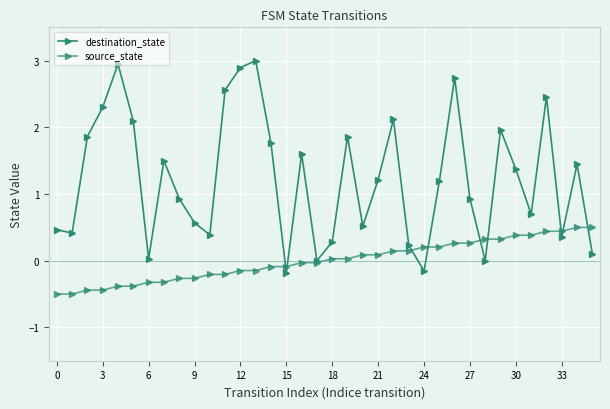

How many series are shown in this chart?

2